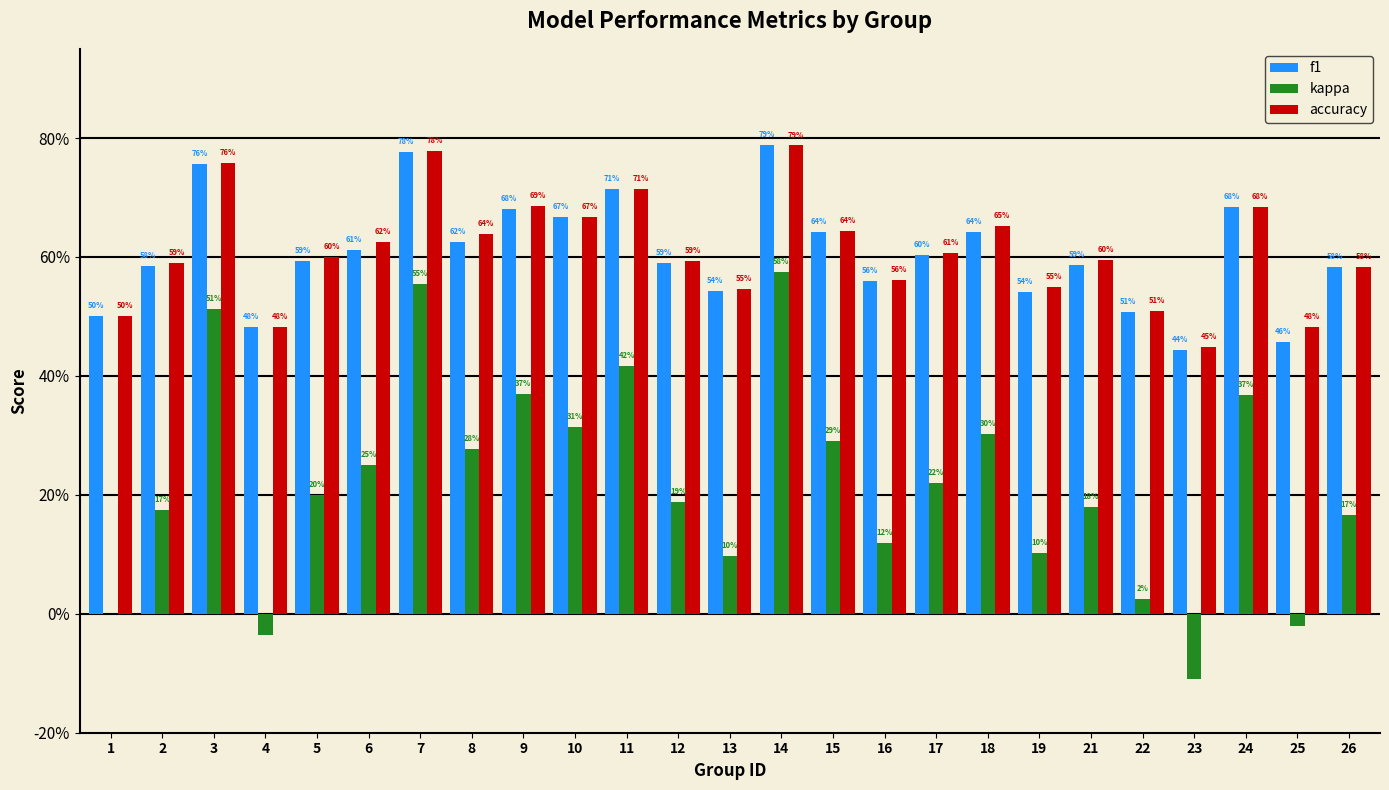

What is the total value across all series at 16?

1.2